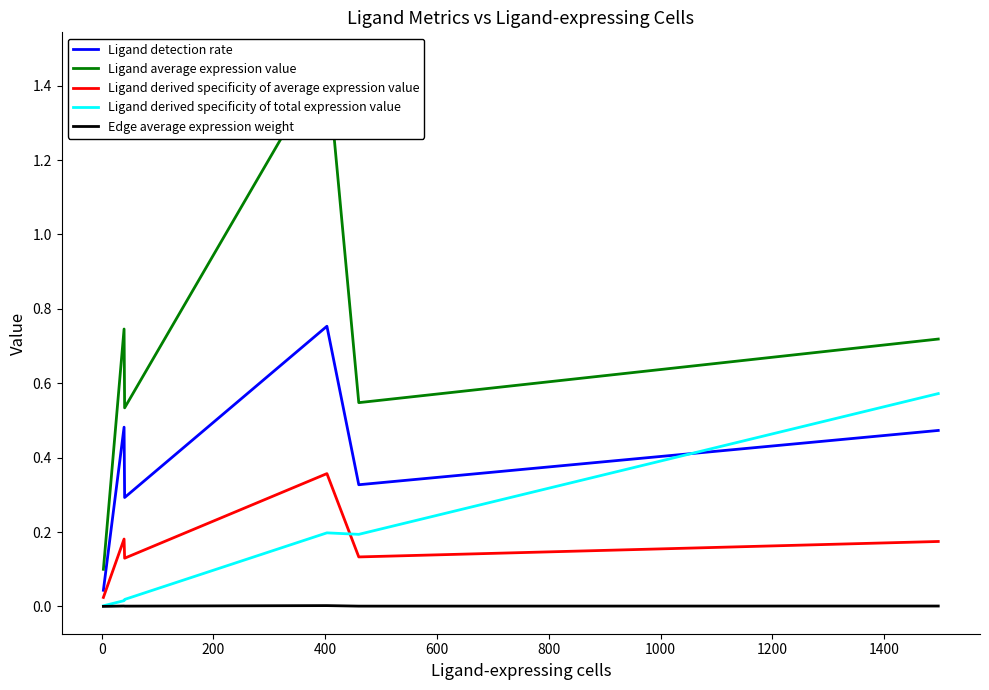

Which series ends up on top after the final intersection of Ligand derived specificity of total expression value and Ligand derived specificity of average expression value?

Ligand derived specificity of total expression value